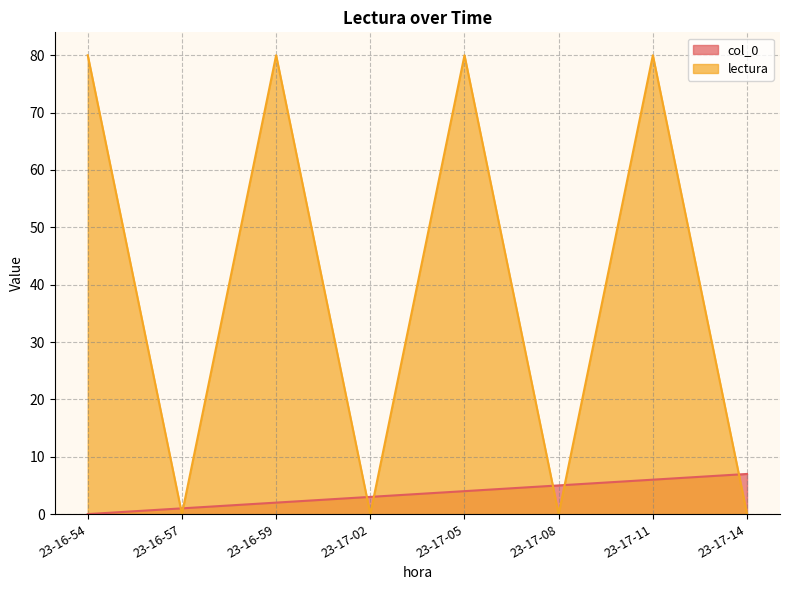

Rank the categories by col_0 value from lowest to highest.

23-16-54, 23-16-57, 23-16-59, 23-17-02, 23-17-05, 23-17-08, 23-17-11, 23-17-14